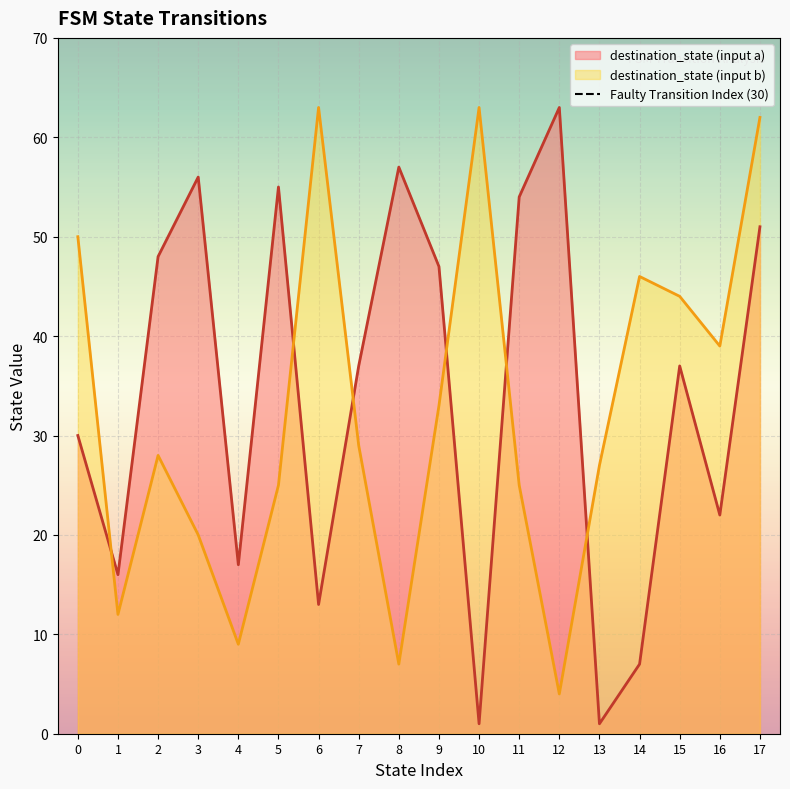

True or false: destination_state (input b) and destination_state (input a) cross at least once.

True